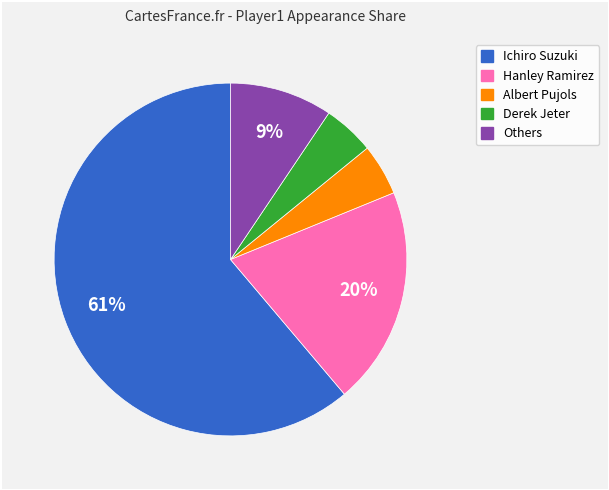

To the nearest percent, what portion does Others represent?

9%